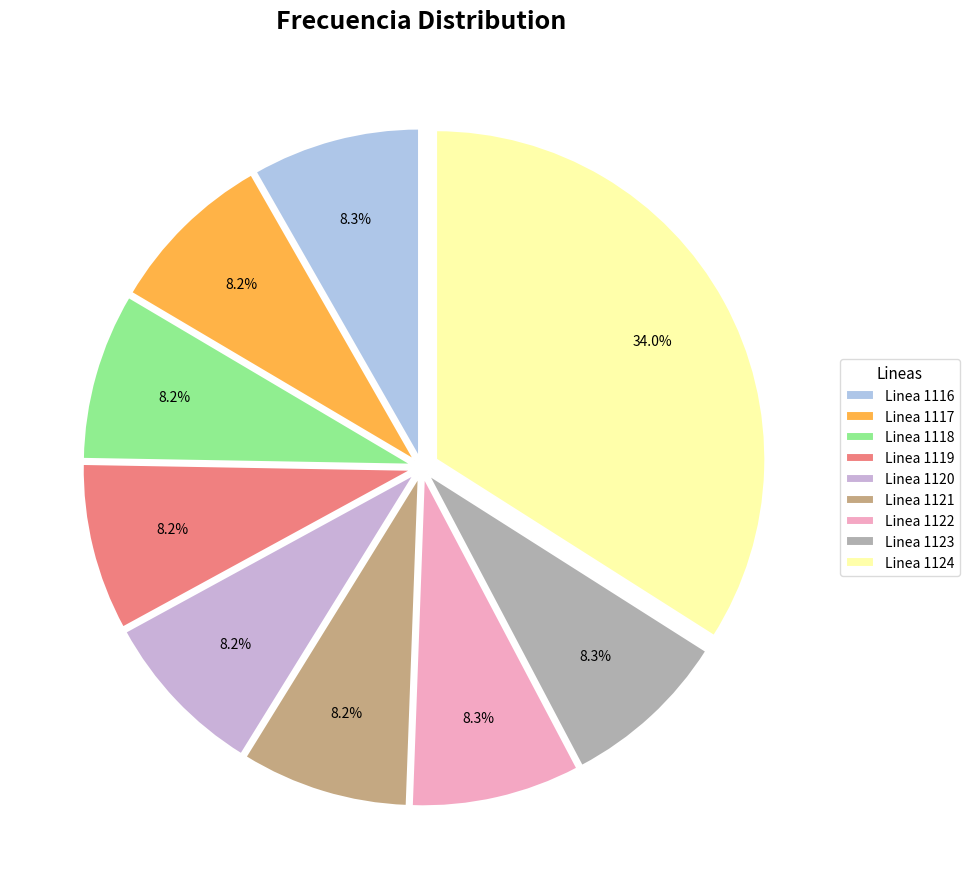

To the nearest percent, what is the difference between the largest and smallest slice percentages?

26%